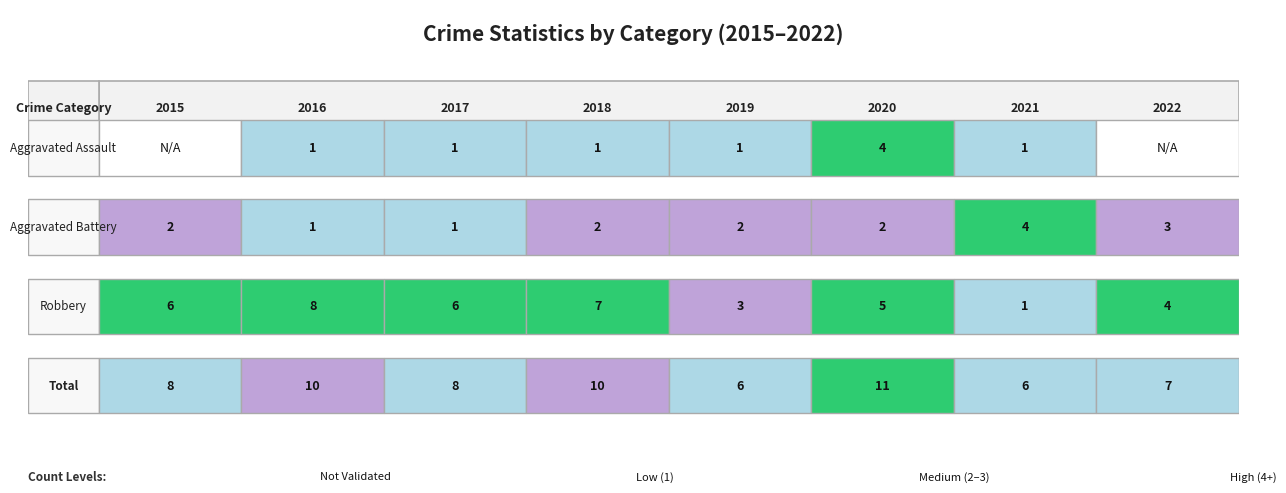

Count the number of data series in this chart.

4